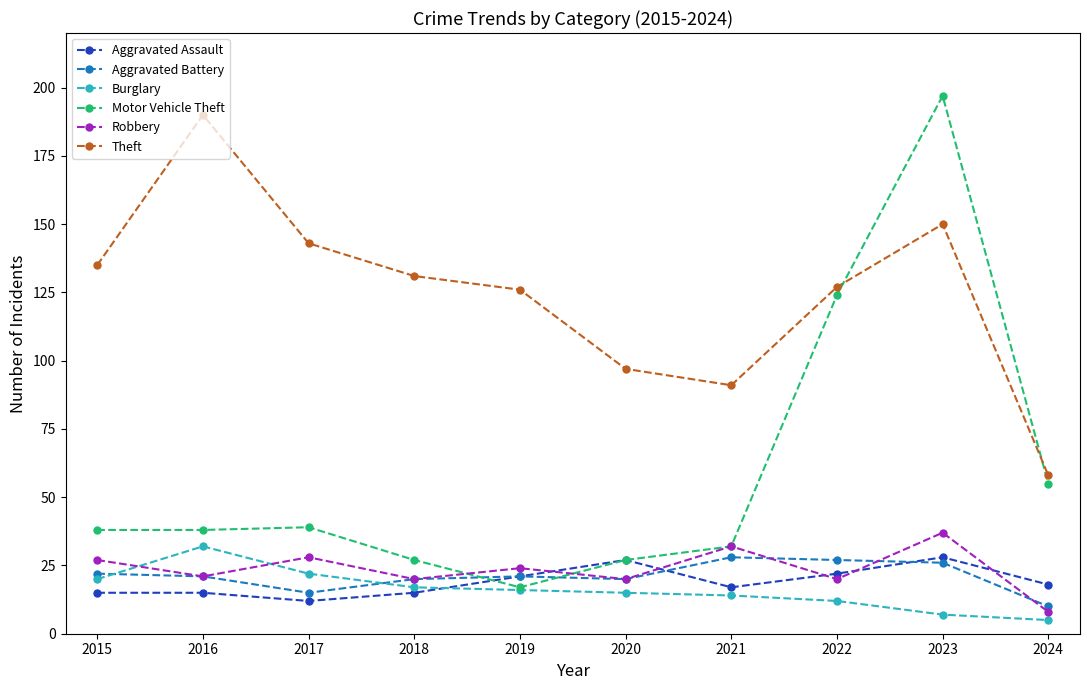

Count the number of data series in this chart.

6